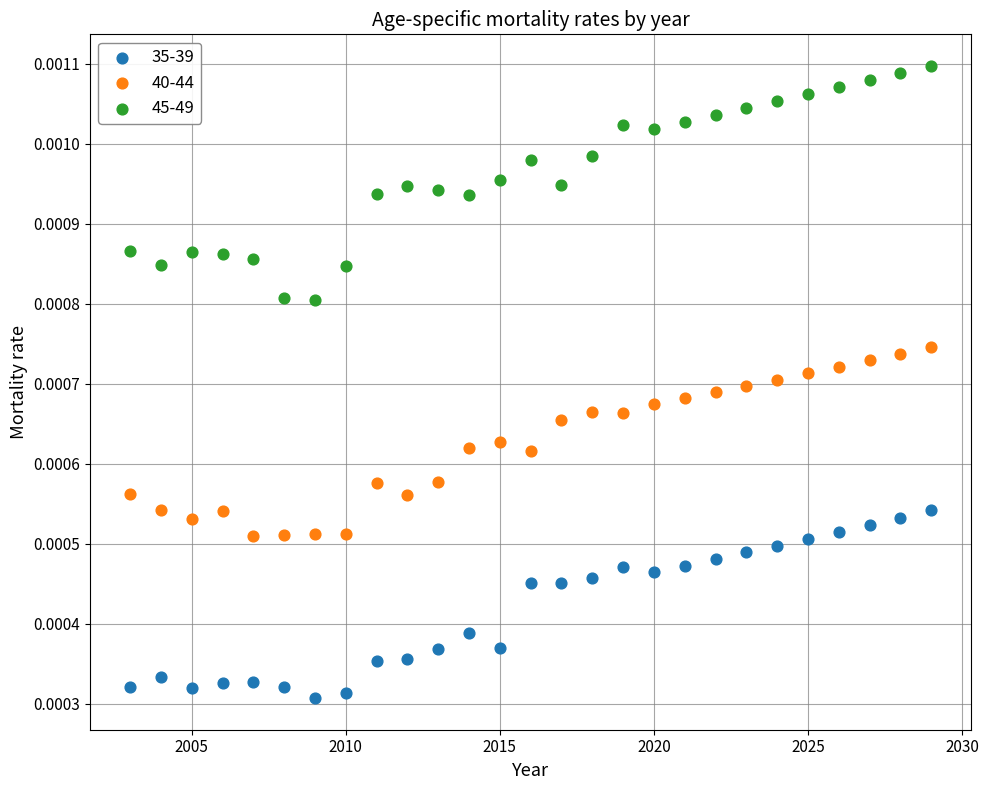

Which series reaches the minimum Y coordinate?

35-39